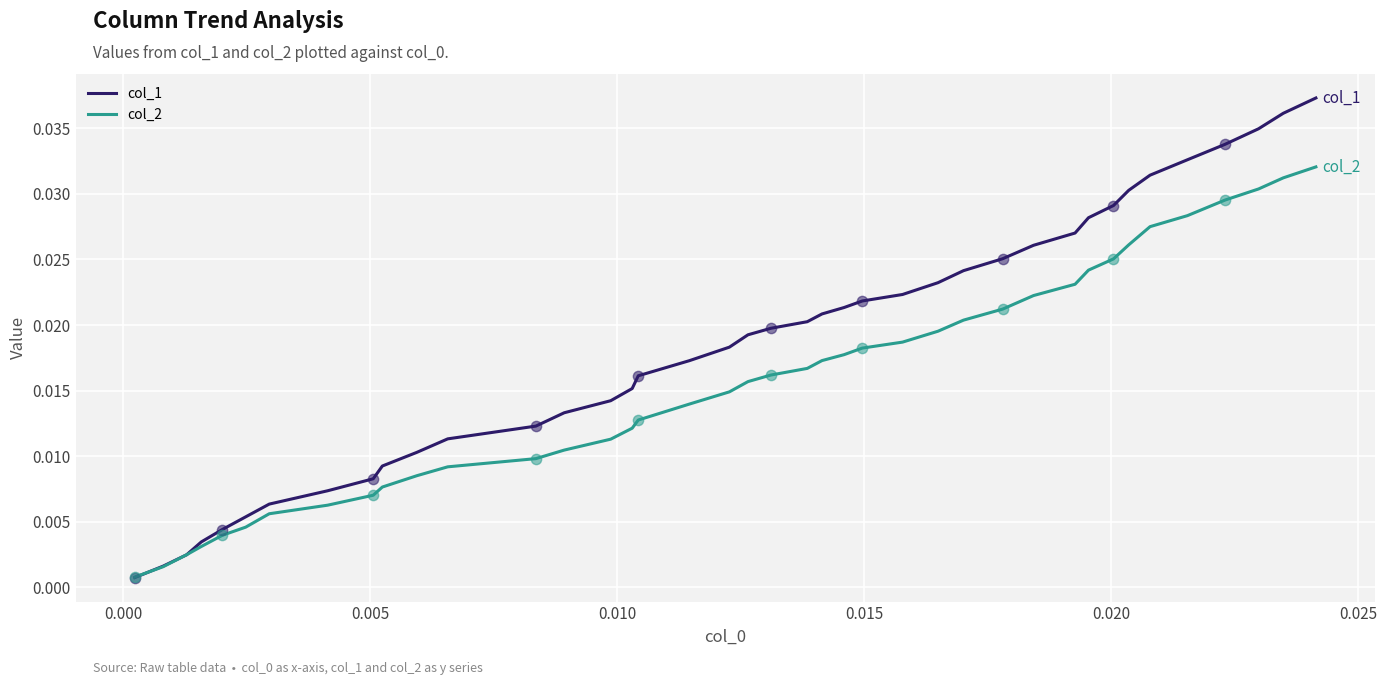

Which series has the largest total across all categories?

col_1